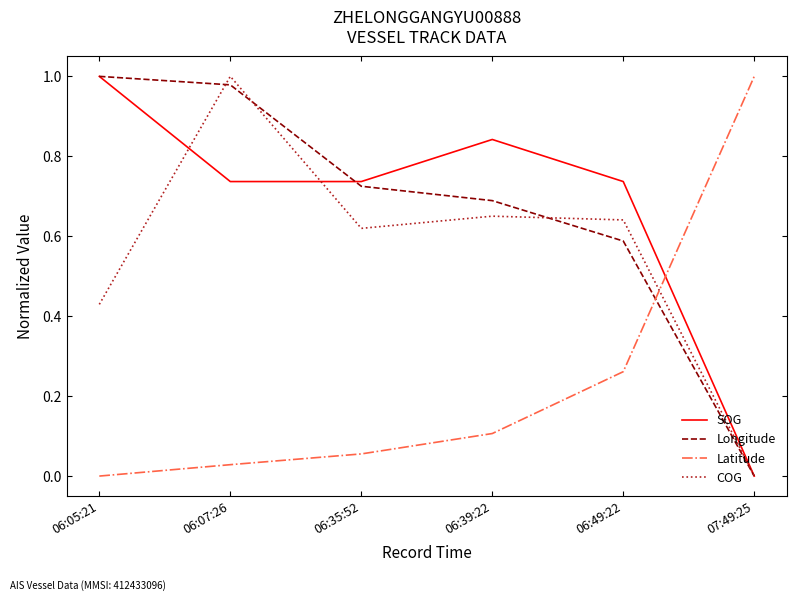

At 06:49:22, list the series in order from smallest to largest.

Latitude, Longitude, COG, SOG